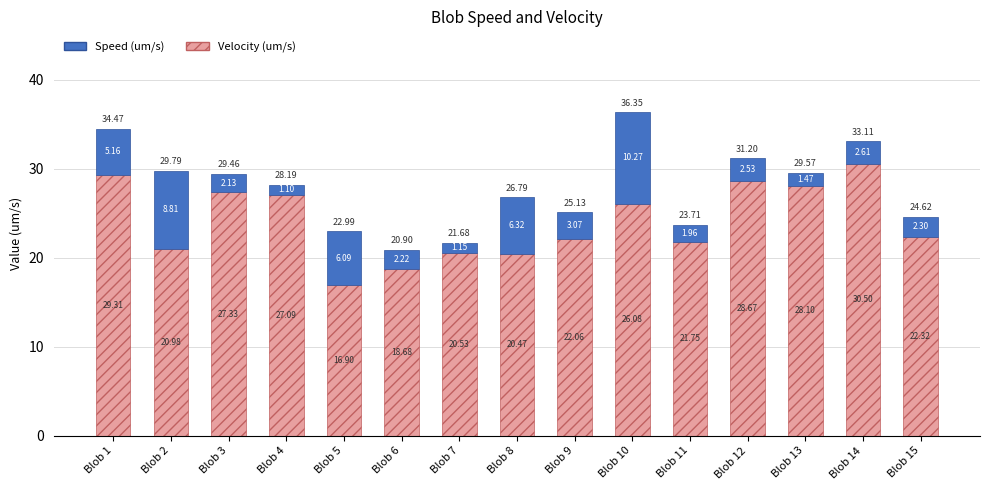

What is the total value across all series at Blob 14?

33.1